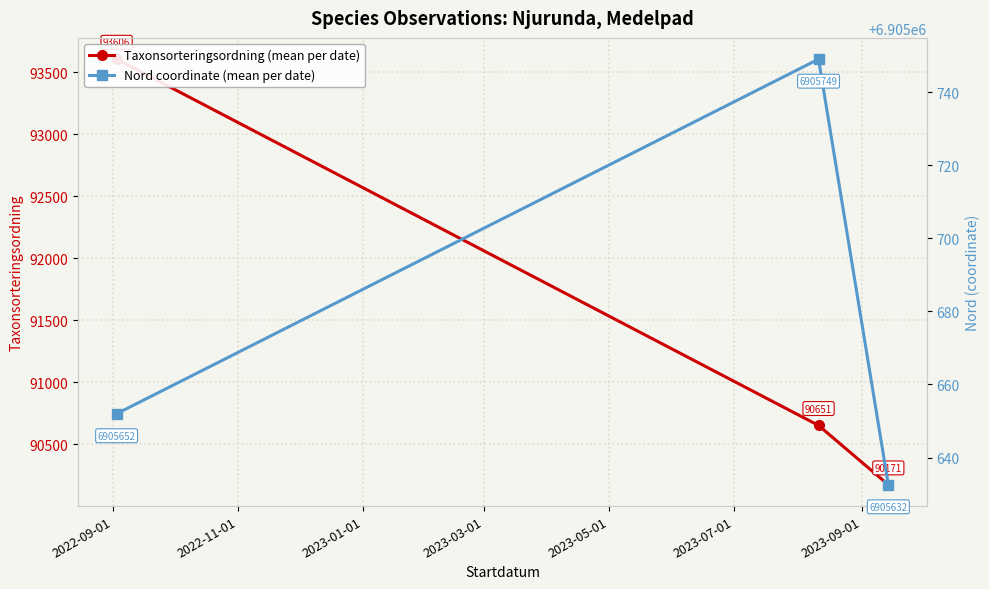

What position from the left is 2023-01-01?

3